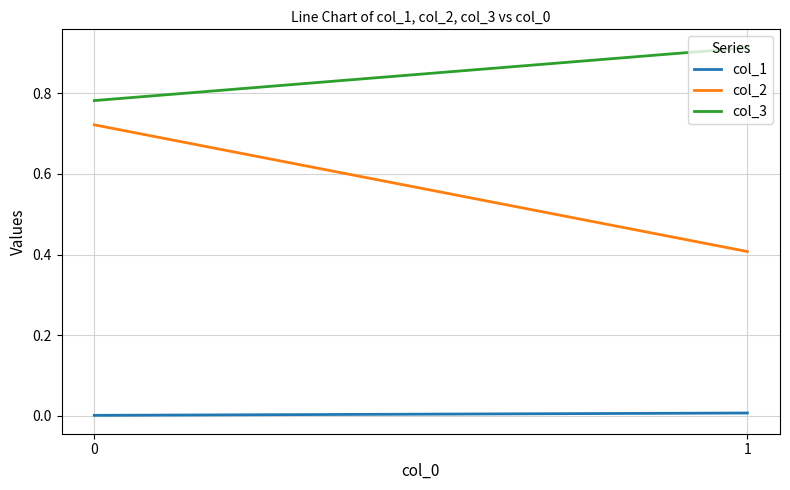

How many data points does each series have?

2